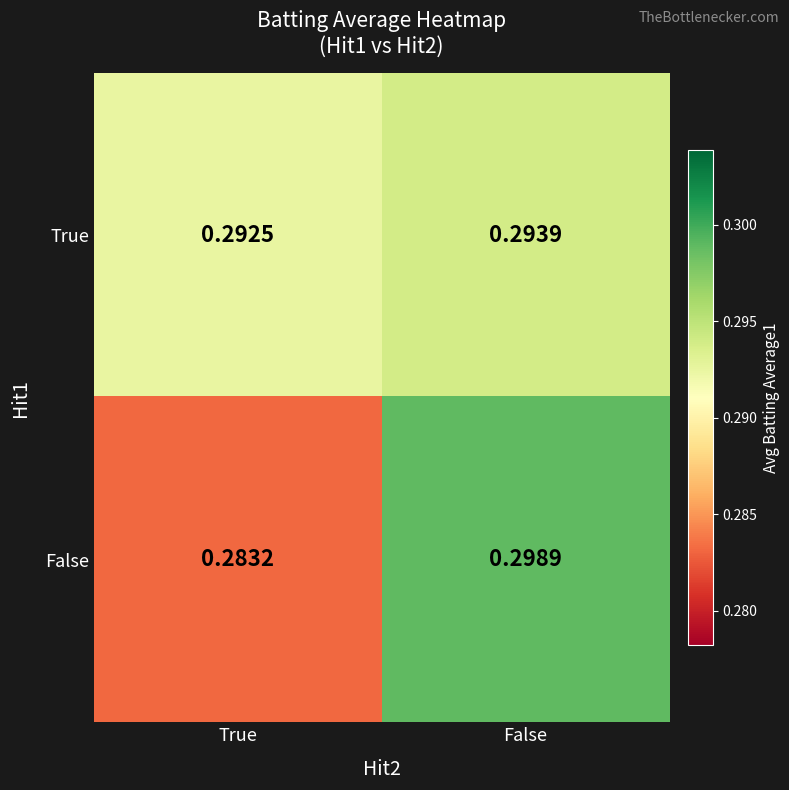

Which series has the largest range (max minus min)?

False